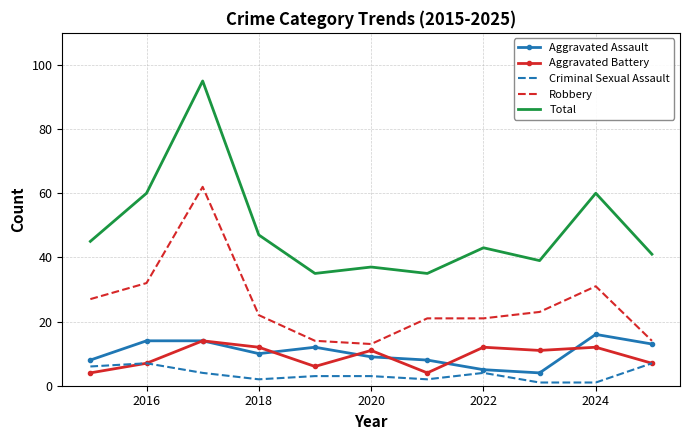

What is the smallest value displayed?

1